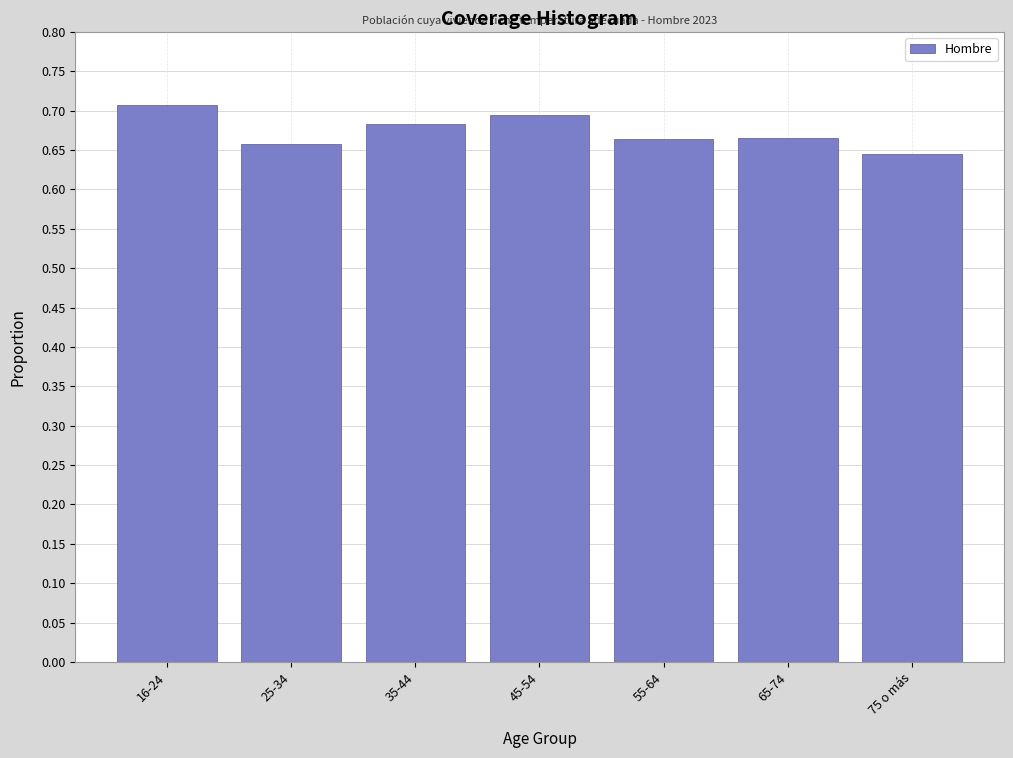

What position from the left is 25-34?

2